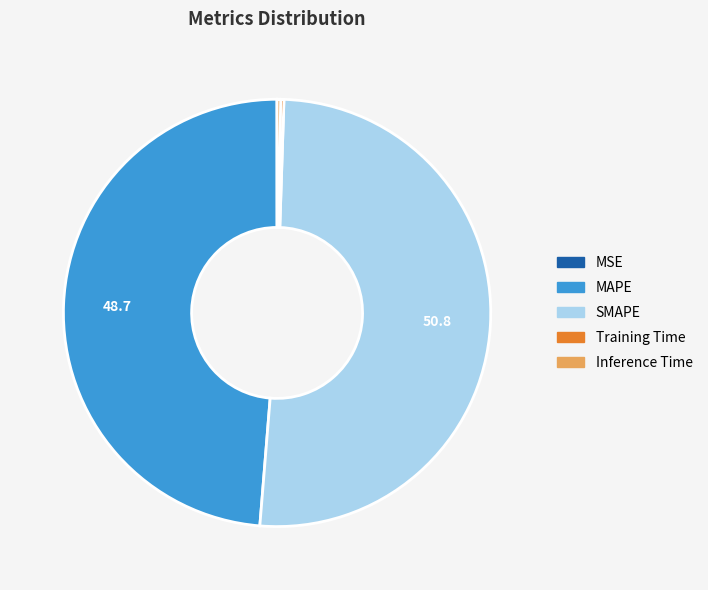

Which category has the biggest portion of the pie?

SMAPE